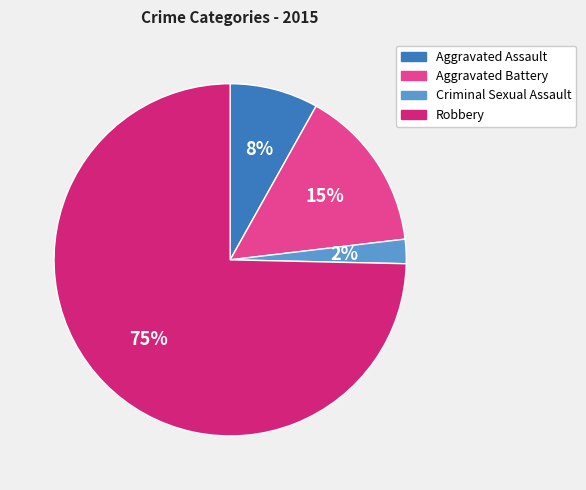

To the nearest percent, what portion does Aggravated Assault represent?

8%